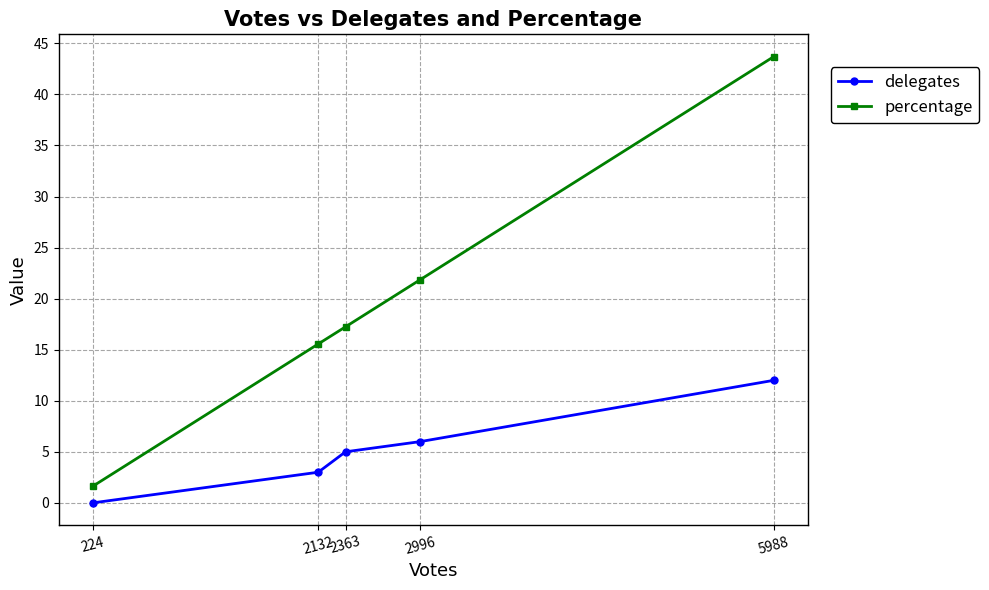

How many values in the percentage series exceed 17?

3